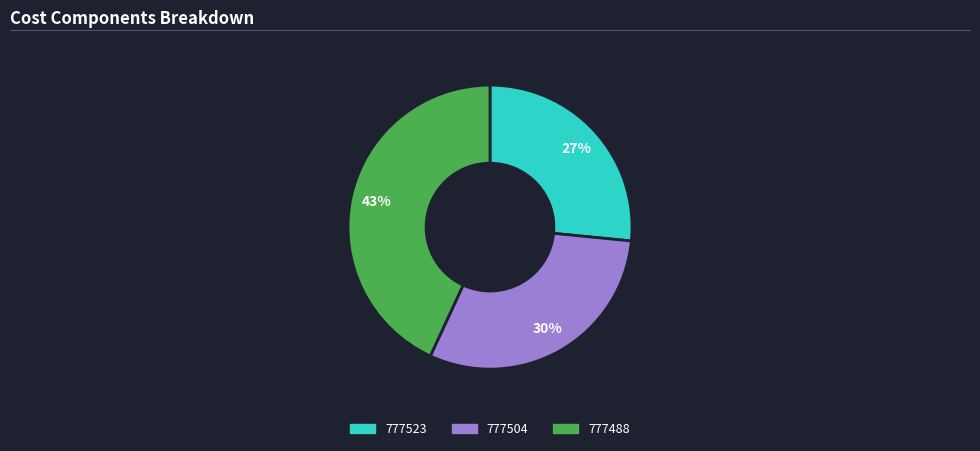

How many slices are in this pie chart?

3